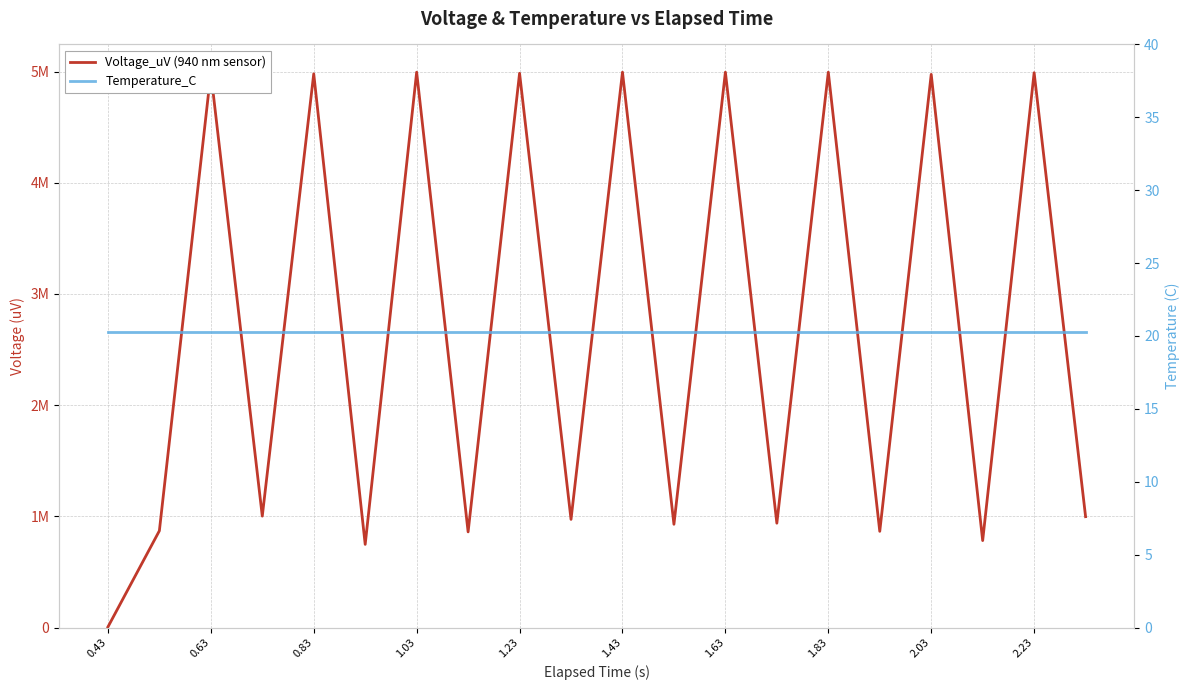

Is it true that Voltage_uV (940 nm sensor) equals 4995110.0 at 1.83?

True